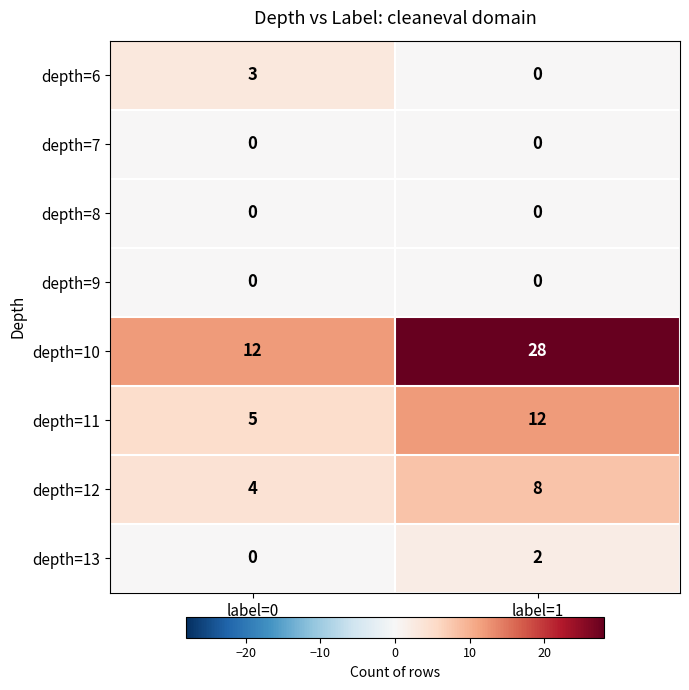

Reading right to left, extract all data points from this chart.

depth=6: label=1=0	label=0=3
depth=7: label=1=0	label=0=0
depth=8: label=1=0	label=0=0
depth=9: label=1=0	label=0=0
depth=10: label=1=28	label=0=12
depth=11: label=1=12	label=0=5
depth=12: label=1=8	label=0=4
depth=13: label=1=2	label=0=0